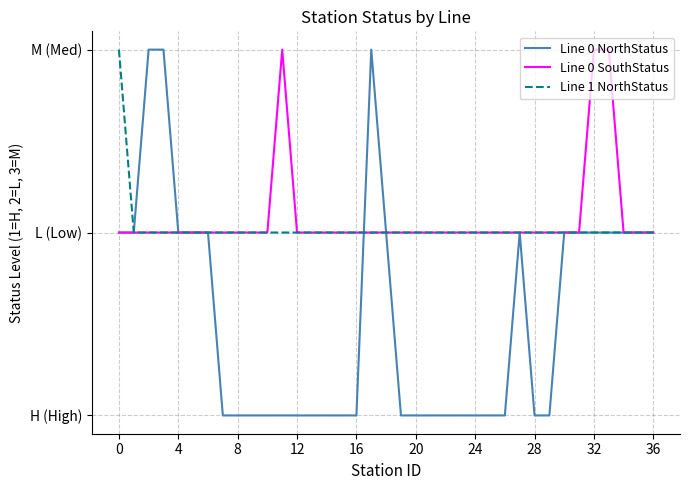

Which series has the widest spread of values?

Line 0 NorthStatus